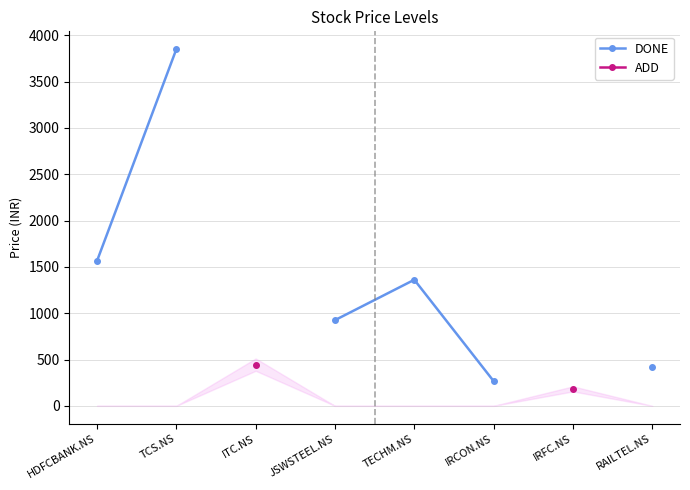

What are all the series names shown in the legend?

DONE, ADD